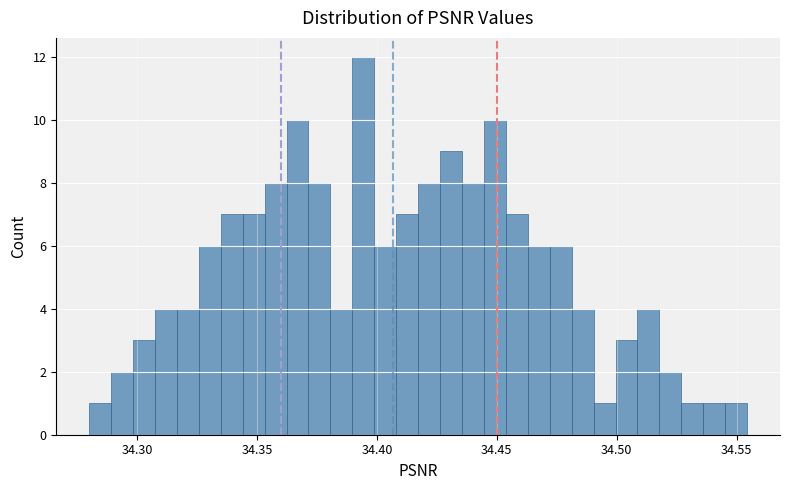

Read against the x-axis, roughly where is the centre of the tallest bar?

34.395